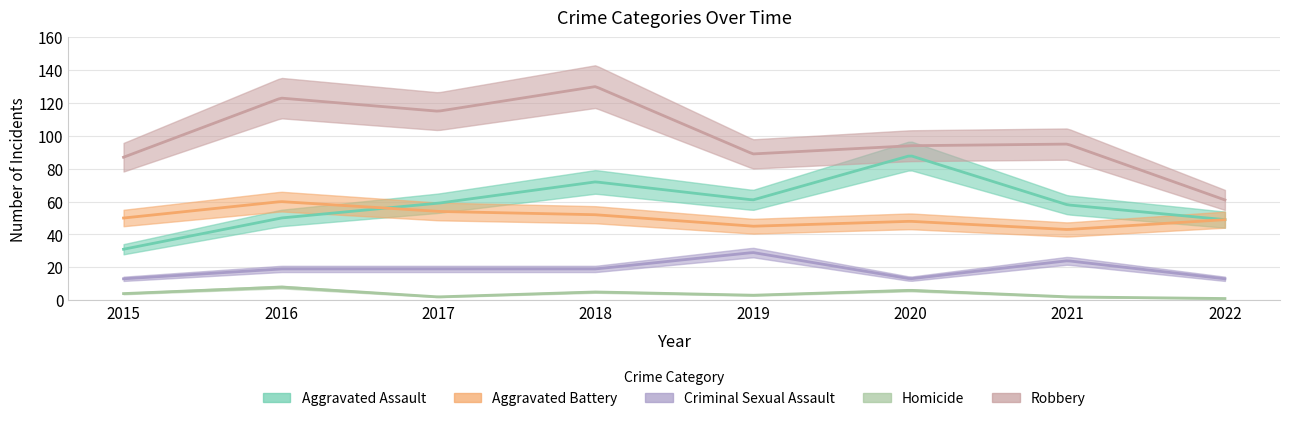

What is the sum of all Homicide values?

31